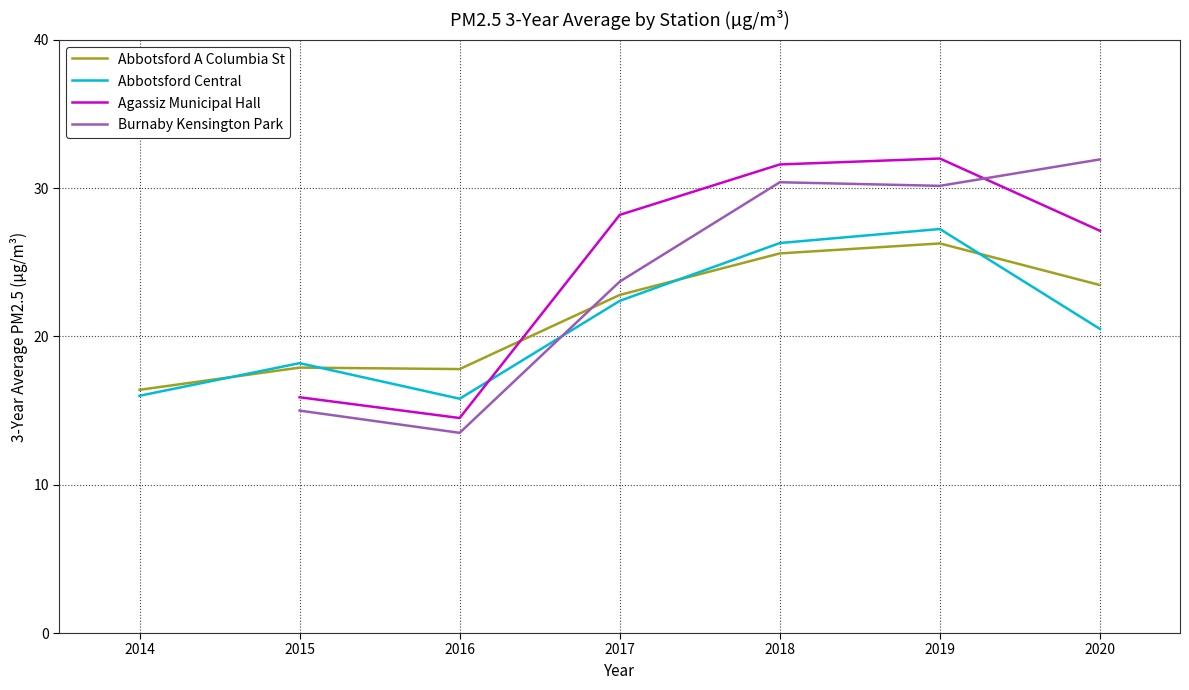

Is it true that Agassiz Municipal Hall equals 10.2 at 2017?

False